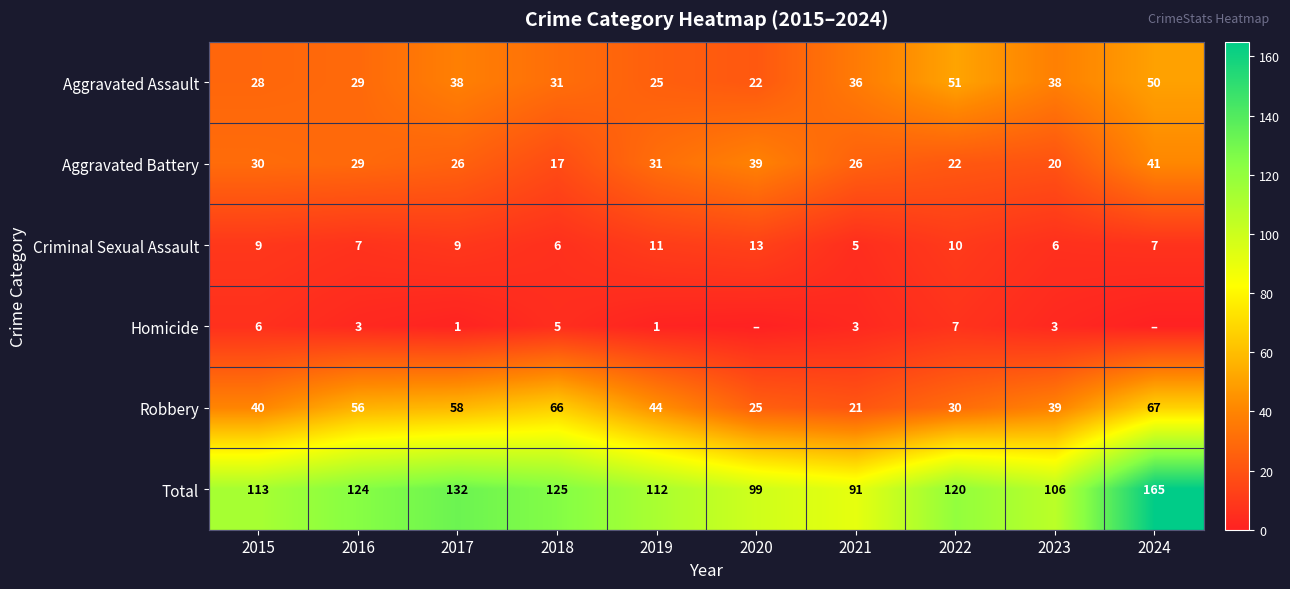

What value does the Aggravated Assault series have at 2021, to the nearest 10?

40